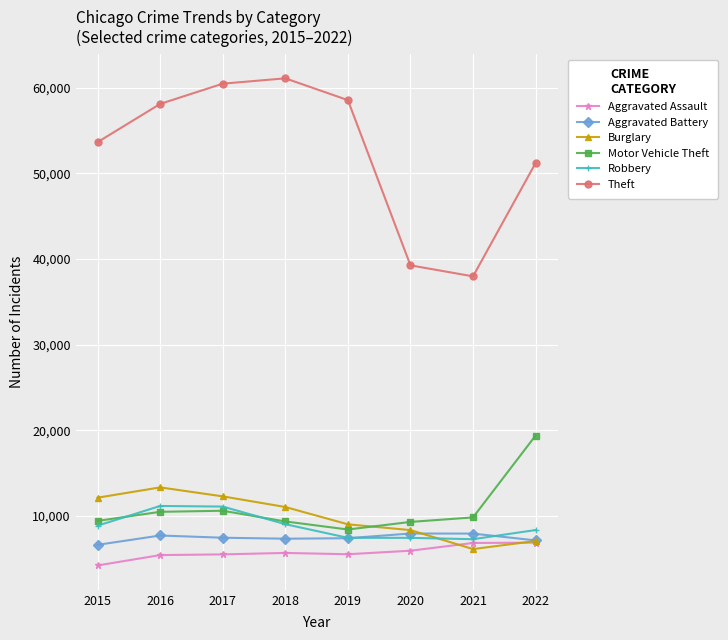

What is the difference between the highest and lowest values at 2017?

54973